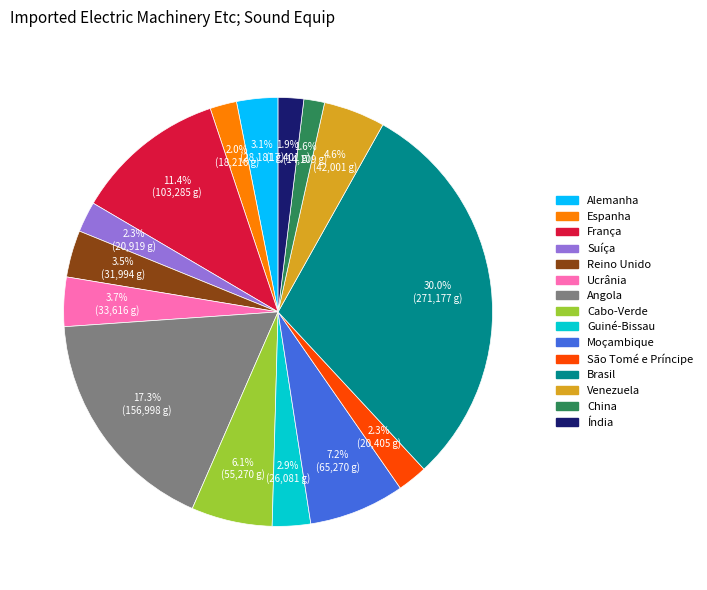

Is Reino Unido the majority of the pie?

No